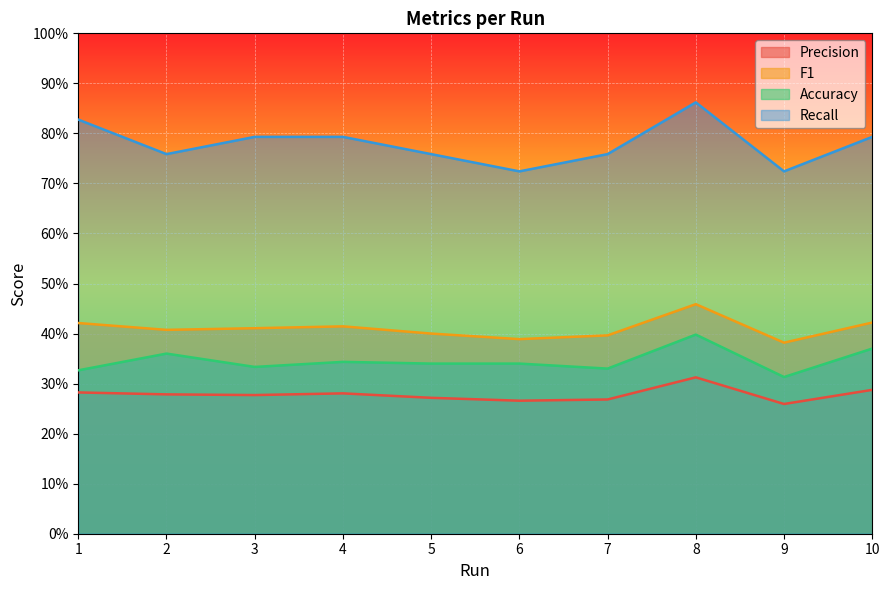

How many data points does each series have?

10